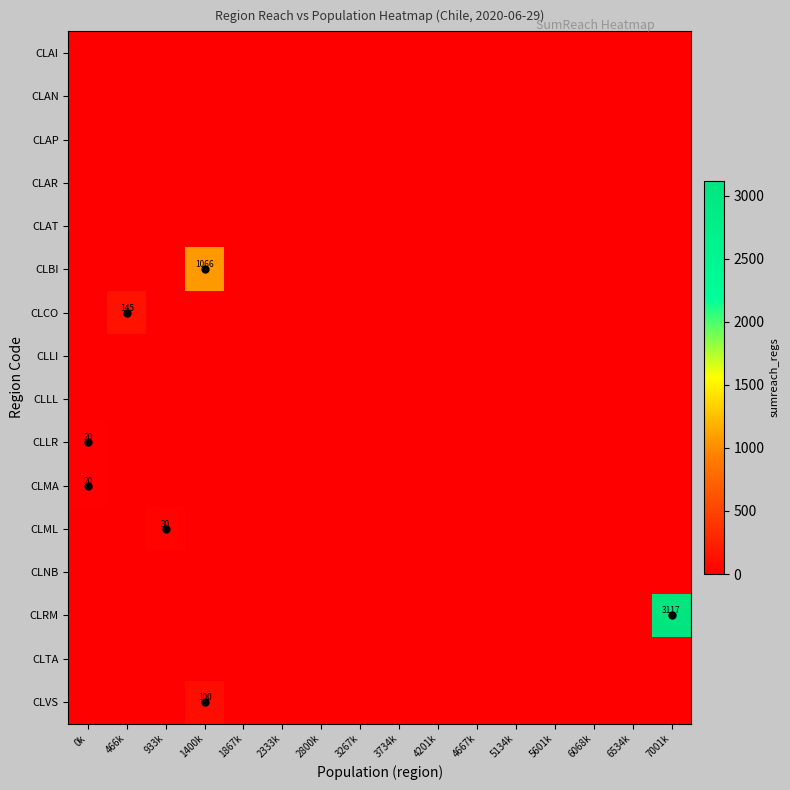

The CLCO series shows -101 at 4667k. True or false?

False